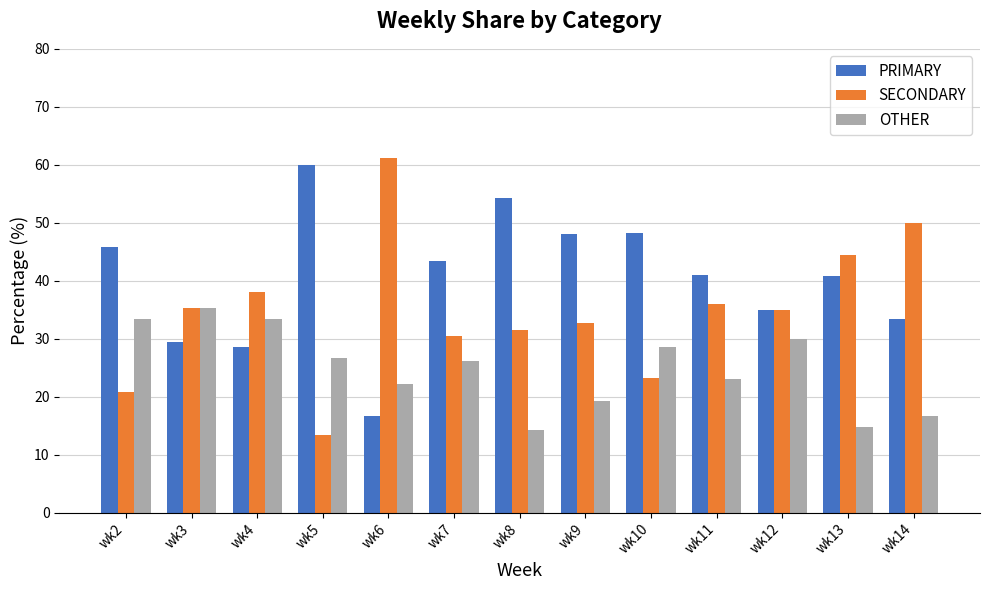

At wk2, list the series in order from largest to smallest.

PRIMARY, OTHER, SECONDARY